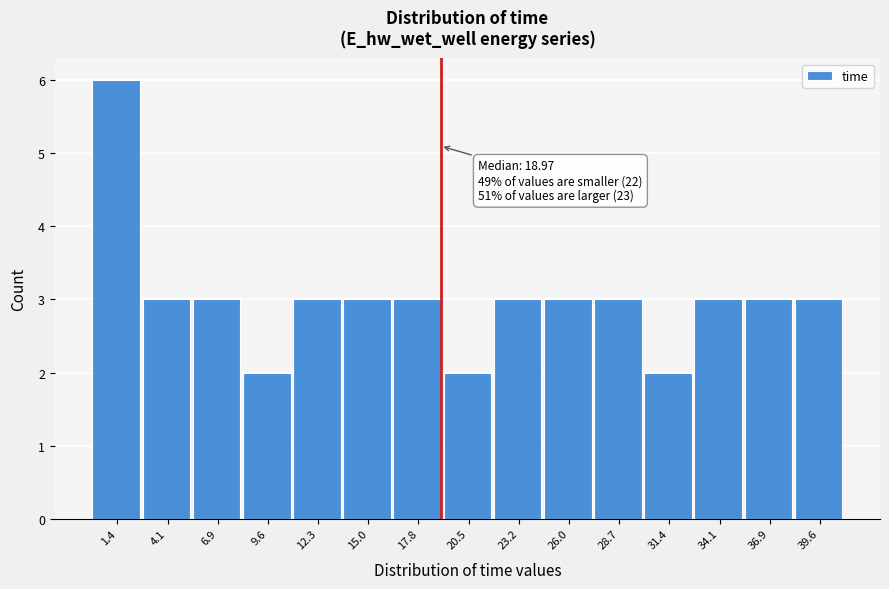

Which range on the x-axis has the tallest bar?

0.0 to 3.0